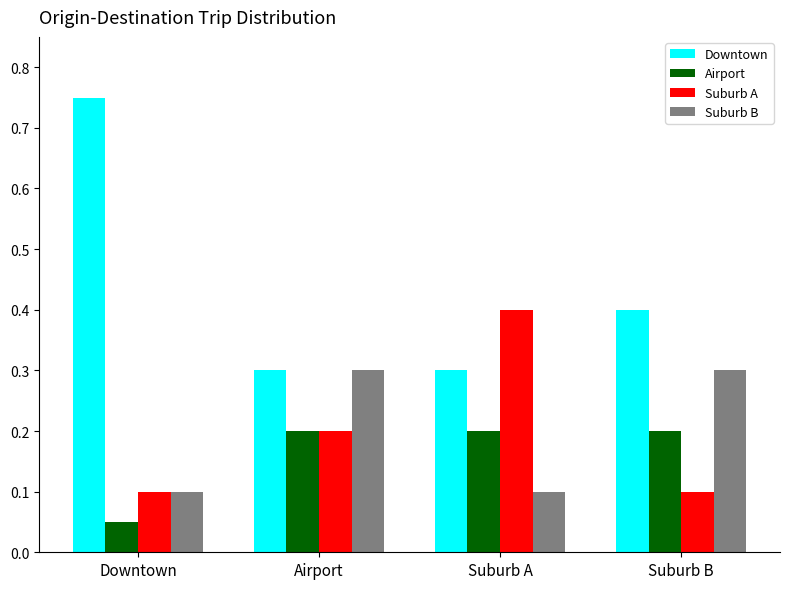

What is the approximate value of Airport at Suburb A?

0.2